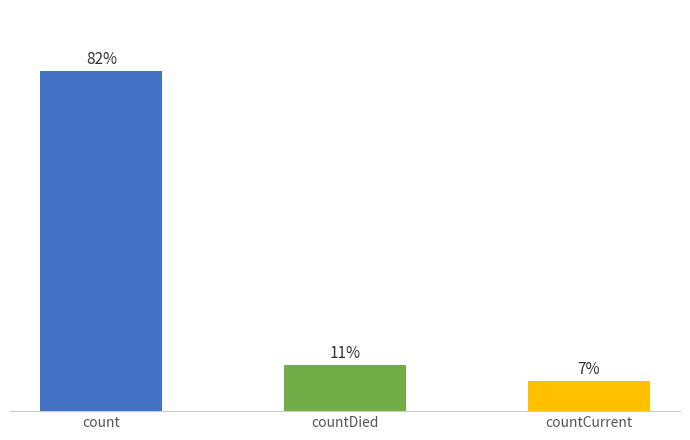

Rank the categories by value from highest to lowest.

count, countDied, countCurrent